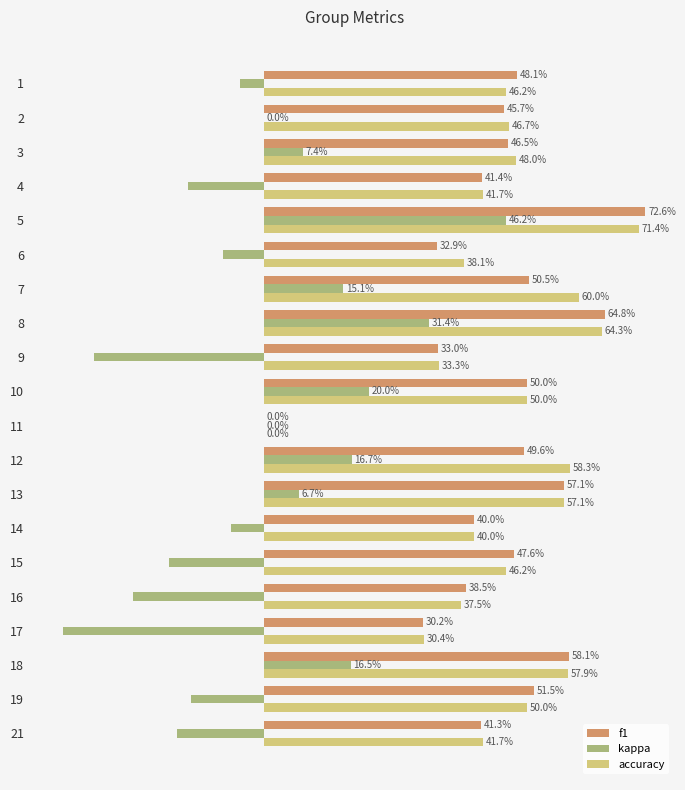

What are all the series names shown in the legend?

f1, kappa, accuracy